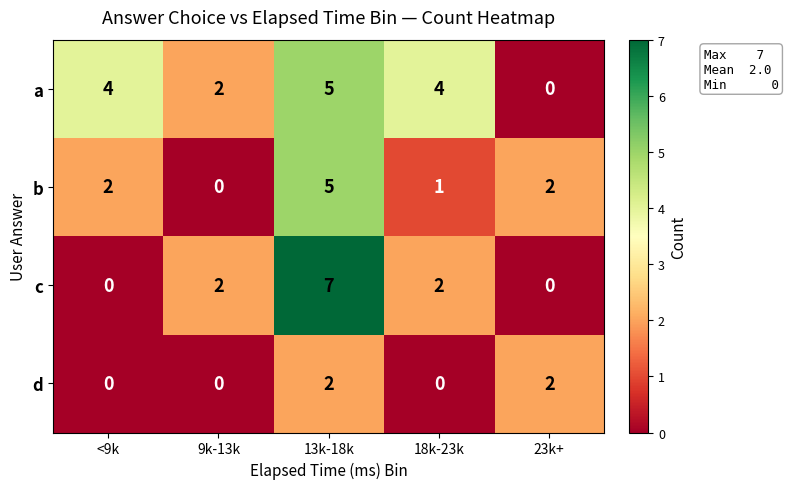

What is the spread (max minus min) of values at 18k-23k?

4